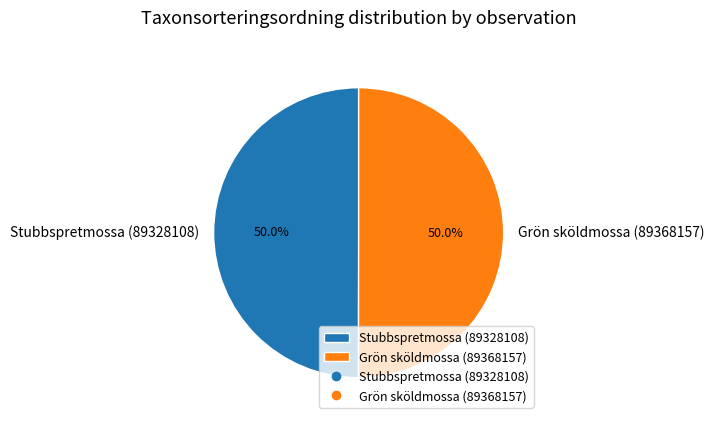

What is the ratio of the value at Grön sköldmossa (89368157) to the value at Stubbspretmossa (89328108)?

1.0